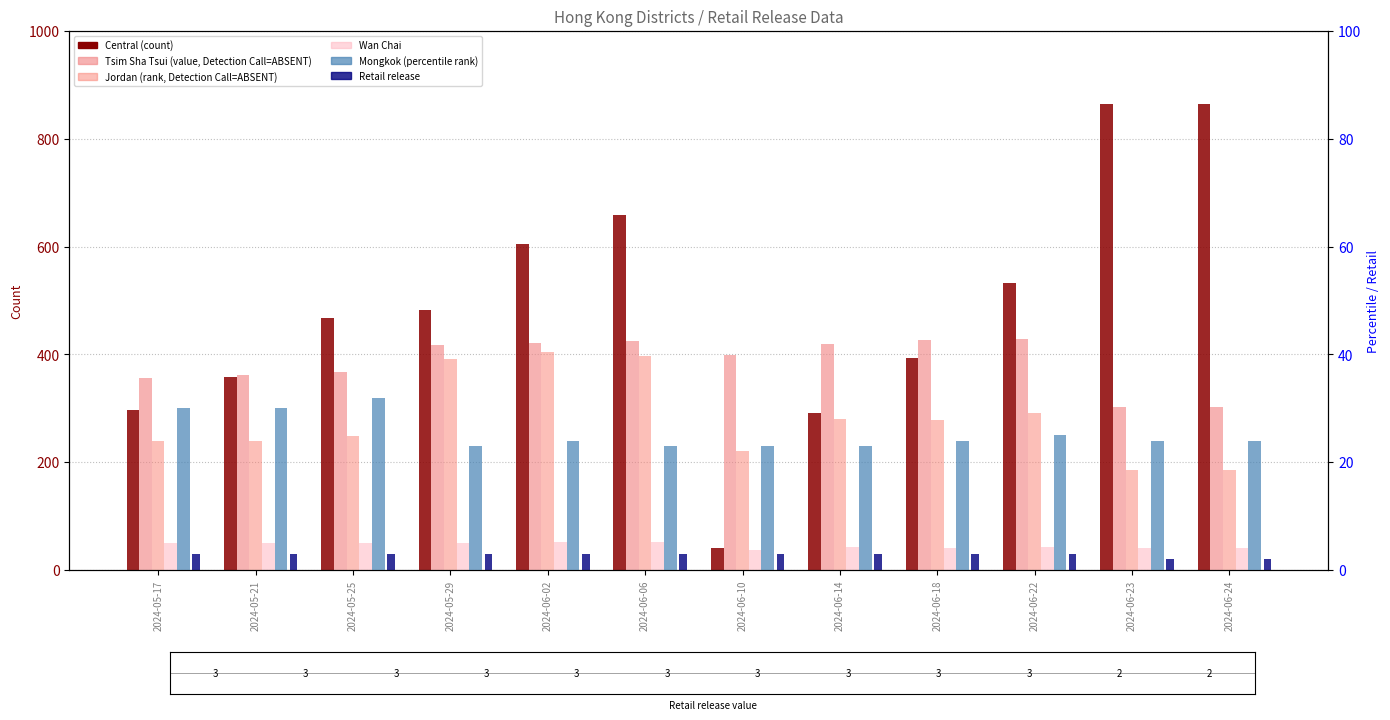

What value does the Retail release series have at 2024-05-25?

3